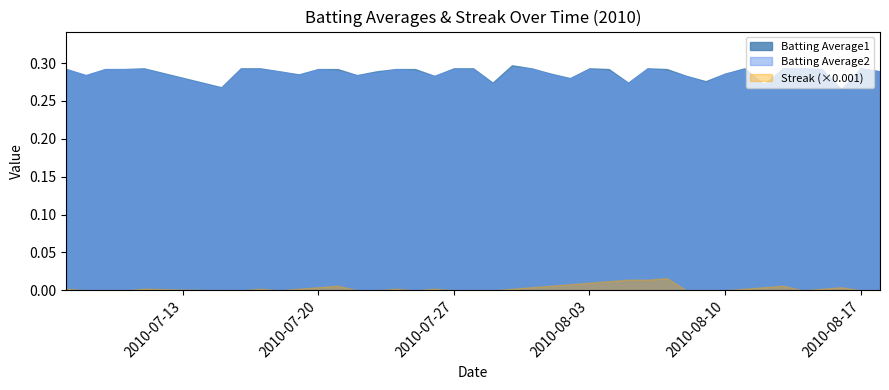

True or false: Streak has a value of 8.3 at 2010-07-10.

False